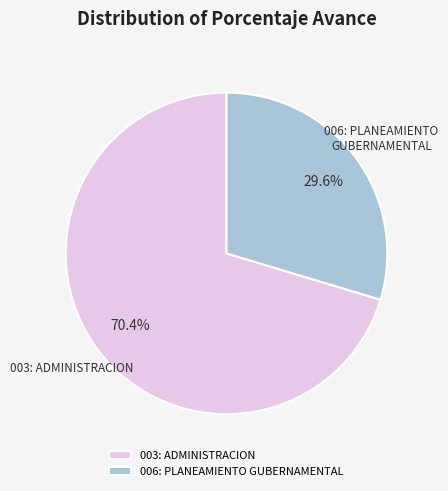

Which category accounts for the majority?

003: ADMINISTRACION